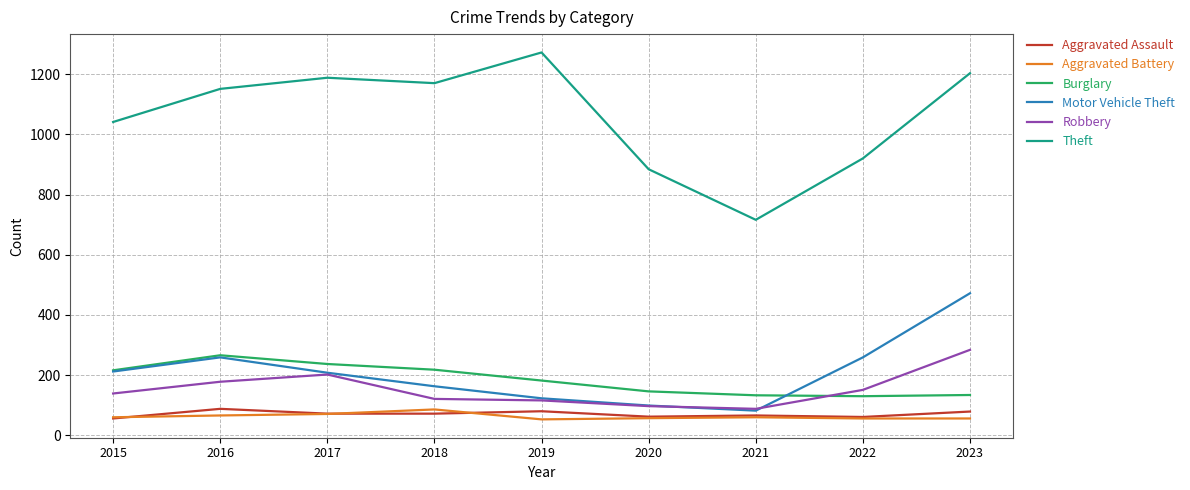

Read the Aggravated Battery value at 2020.

57